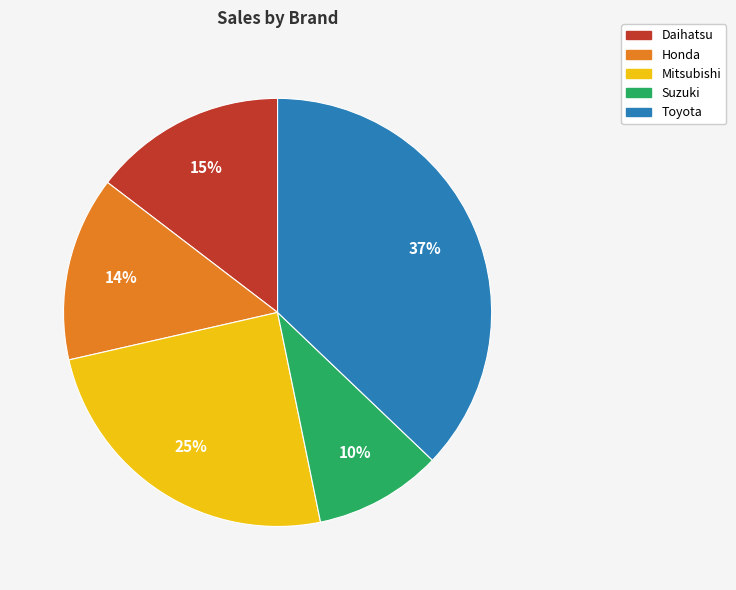

To the nearest percent, what percentage of the pie is Toyota?

37%